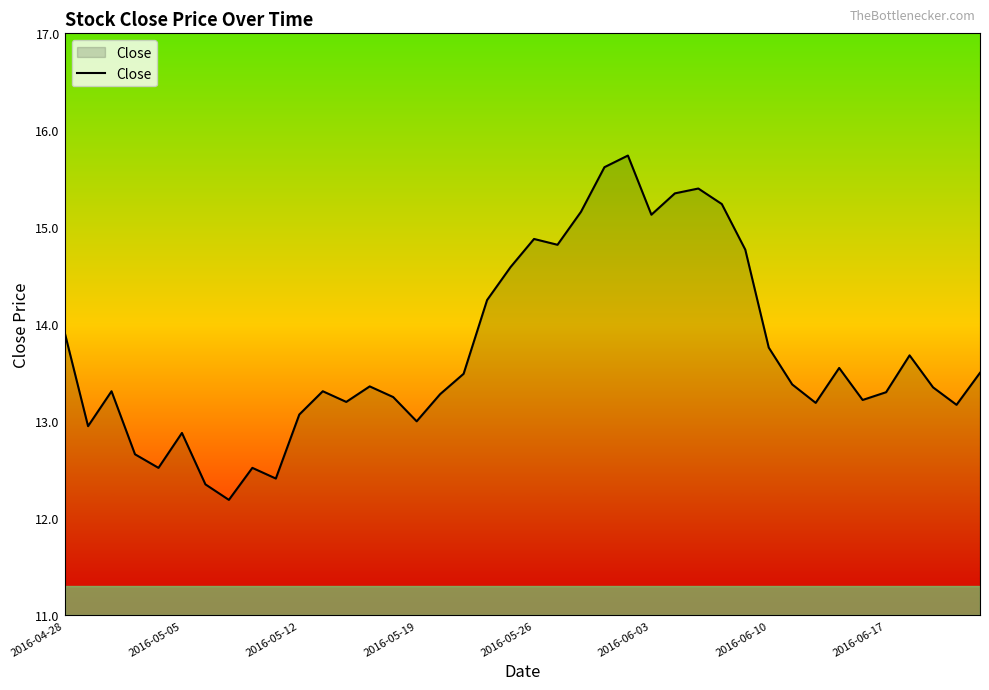

What is the greatest value displayed?

15.7